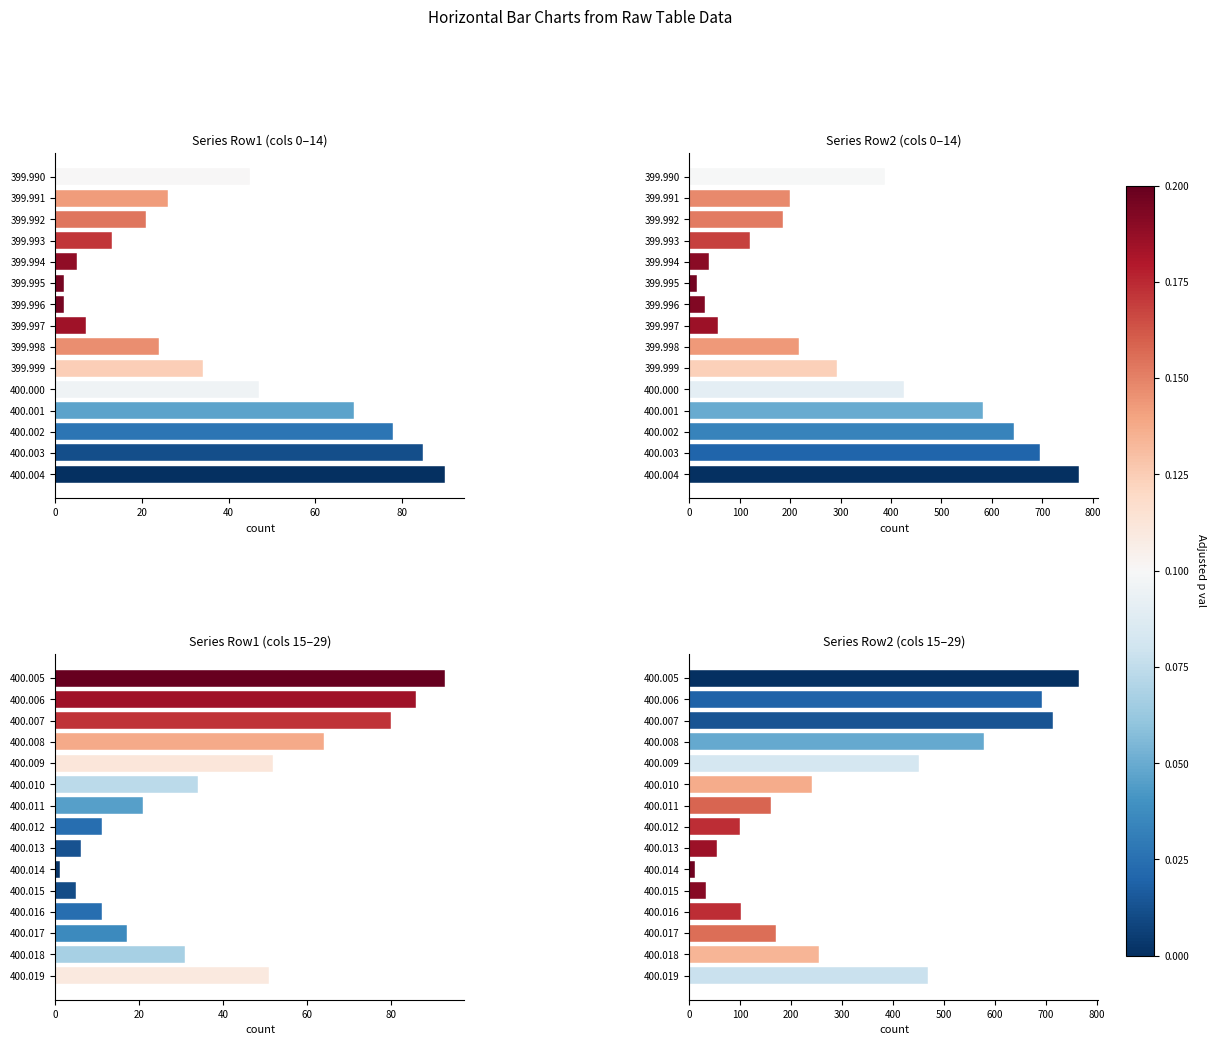

What is the lowest value of the Series Row2 (cols 15–29) series?

11